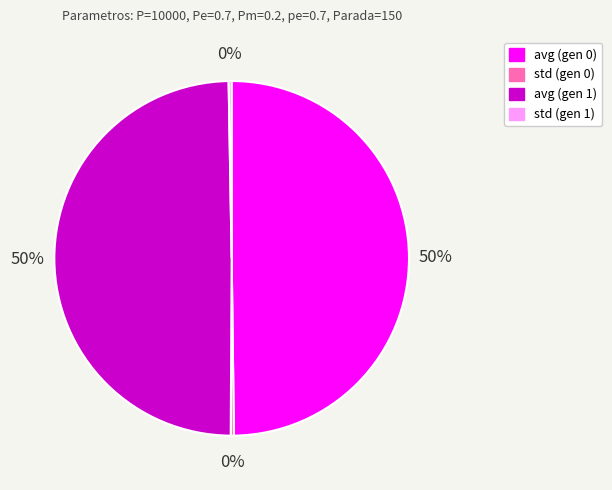

Do avg (gen 0) and avg (gen 1) together represent more than half of the pie?

Yes